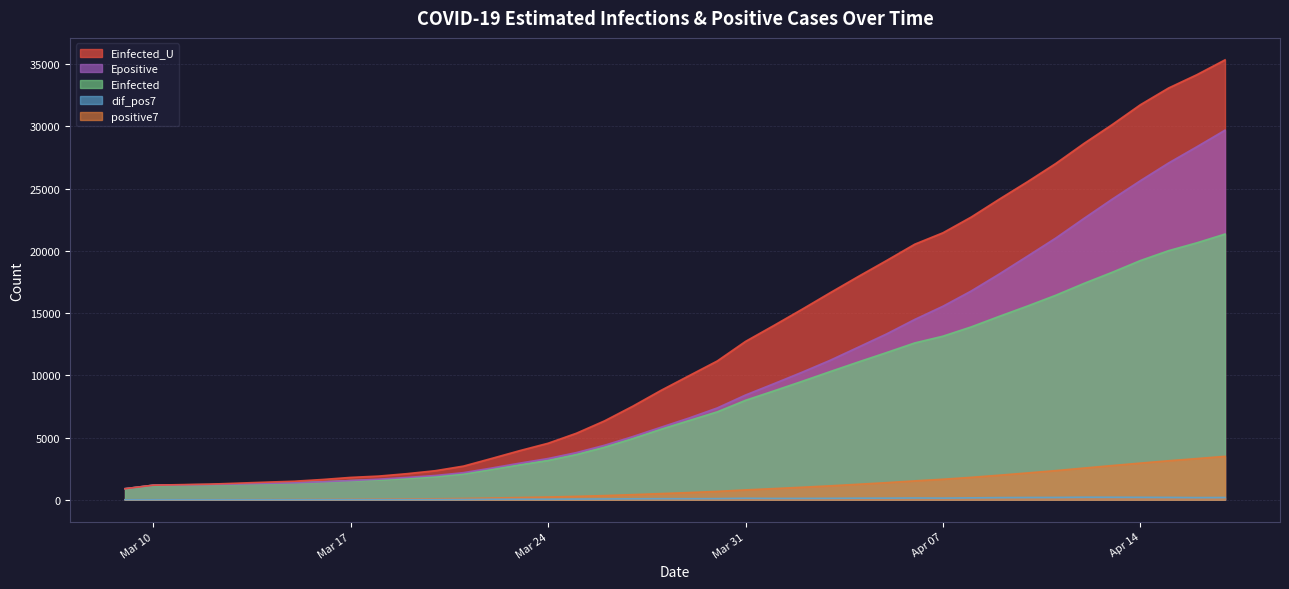

Which series has the largest range (max minus min)?

Einfected_U